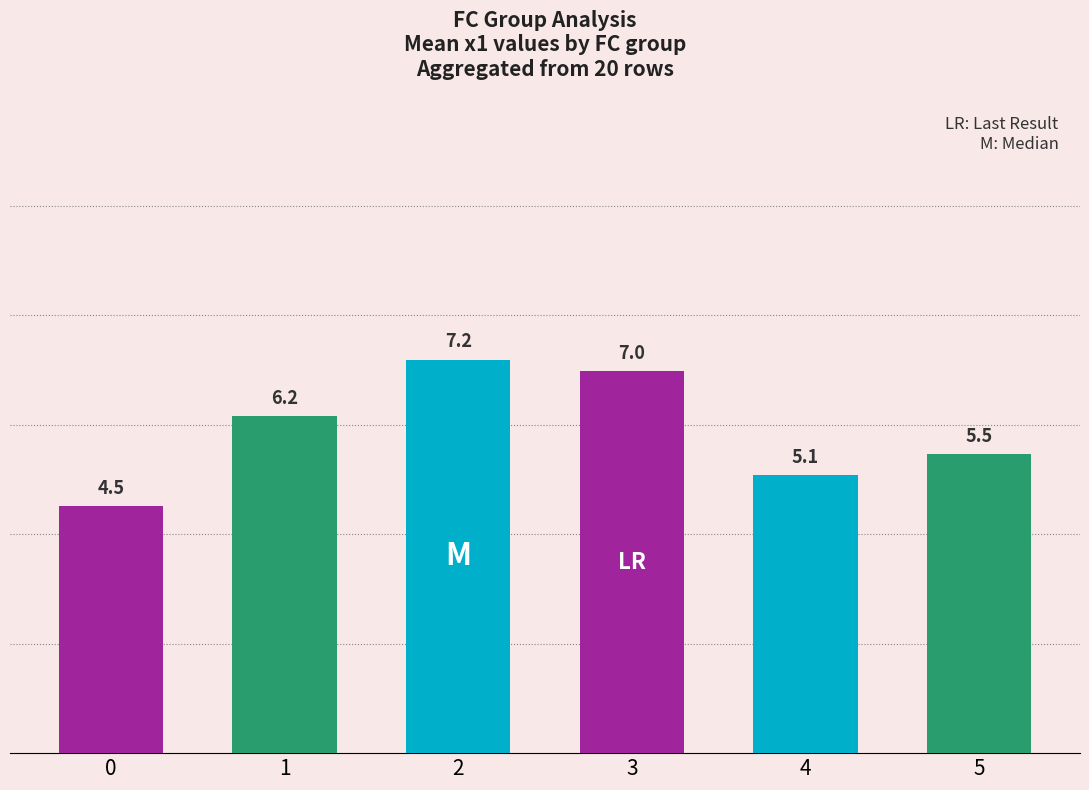

How many series are shown in this chart?

1